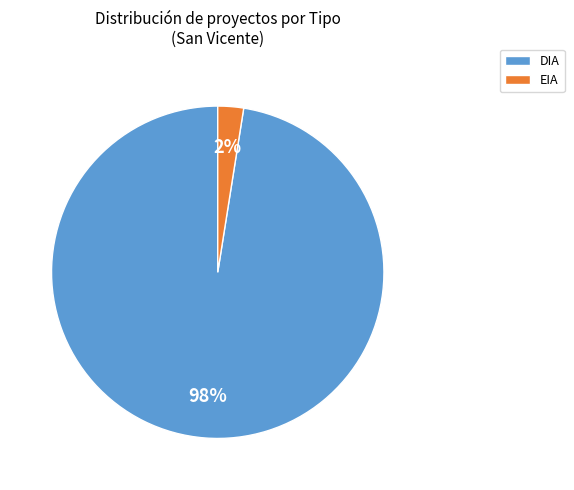

True or false: DIA accounts for 98% of the total.

True